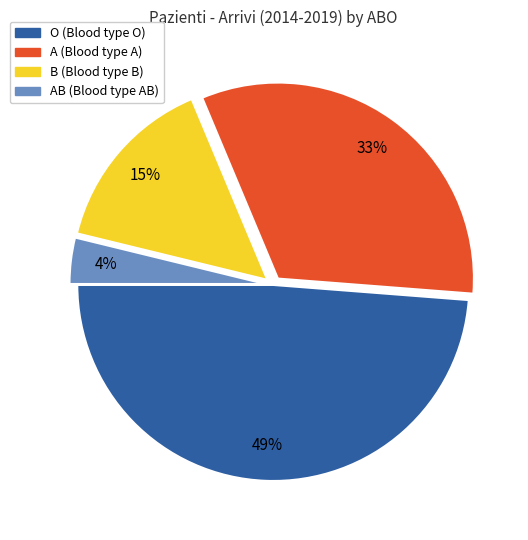

To the nearest percent, what is the average slice percentage?

25%